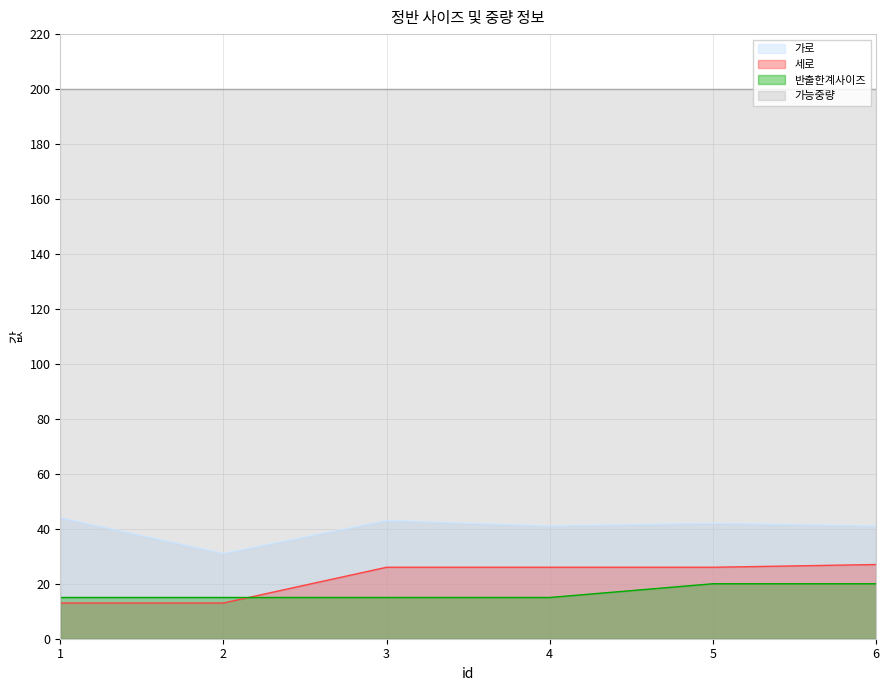

What is the total value across all series at 3?

284